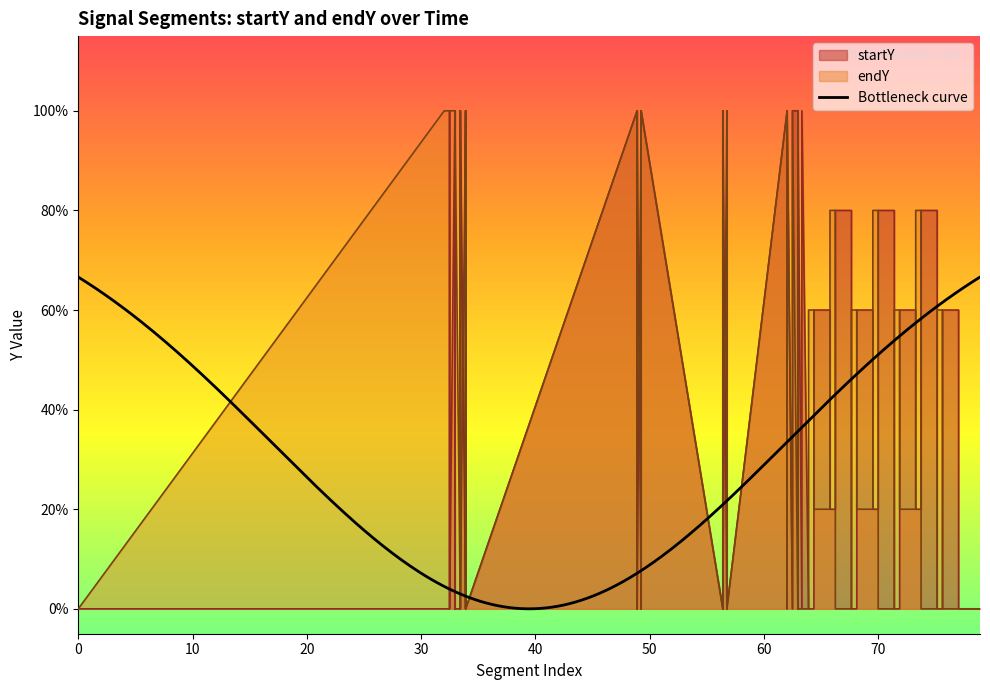

What is the highest value of the endY series?

1.0